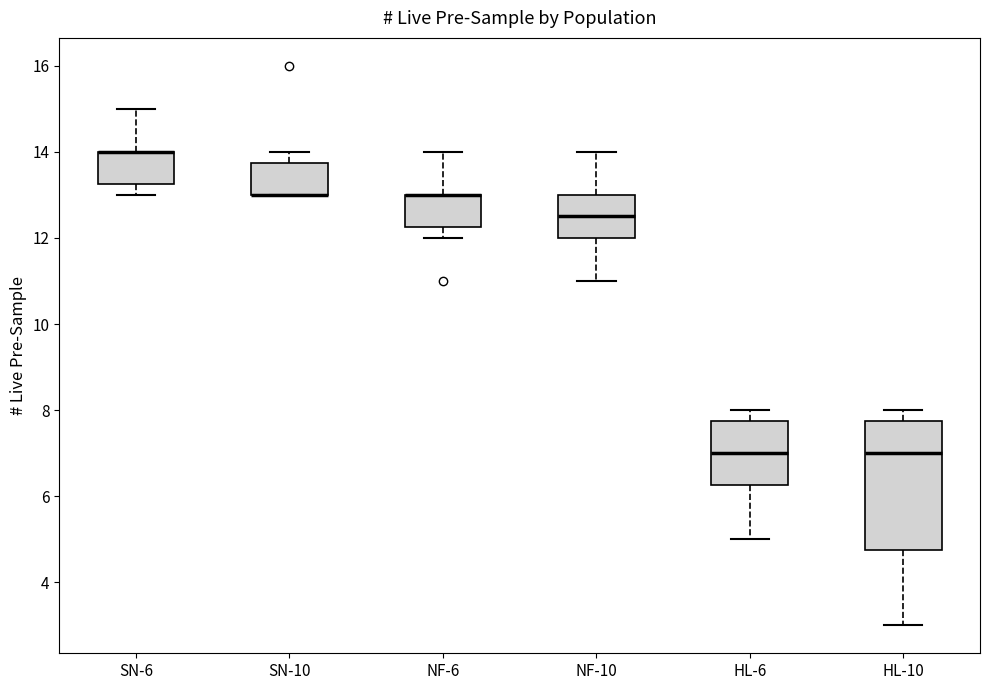

Reading left to right, read every box against the y-axis: the position of its median line, the range the box covers, and the ends of its whiskers. The values are not printed on the chart, so give them approximately, as read against the axis.

SN-6: median 14.0 (drawn on the box's upper edge), box 13.2 to 14.0, whiskers 13.0 to 15.0
SN-10: median 13.0 (drawn on the box's lower edge), box 13.0 to 13.8, whiskers 13.0 to 14.0
NF-6: median 13.0 (drawn on the box's upper edge), box 12.2 to 13.0, whiskers 12.0 to 14.0
NF-10: median 12.6, box 12.0 to 13.0, whiskers 11.0 to 14.0
HL-6: median 7.0, box 6.2 to 7.8, whiskers 5.0 to 8.0
HL-10: median 7.0, box 4.8 to 7.8, whiskers 3.0 to 8.0